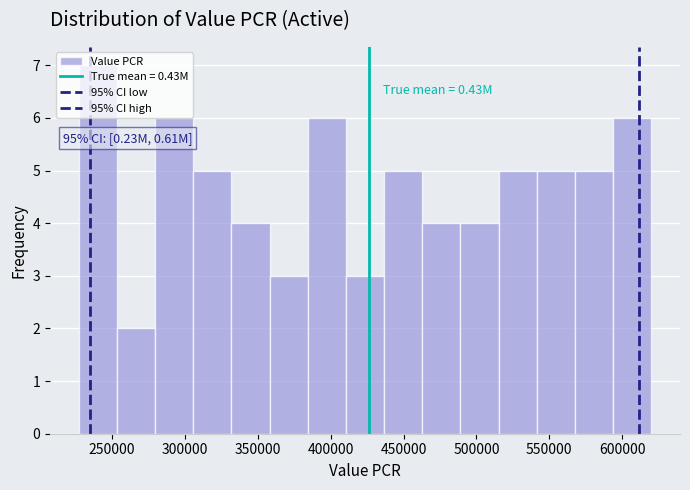

Over which range of the x-axis is the bar tallest?

225000 to 255000